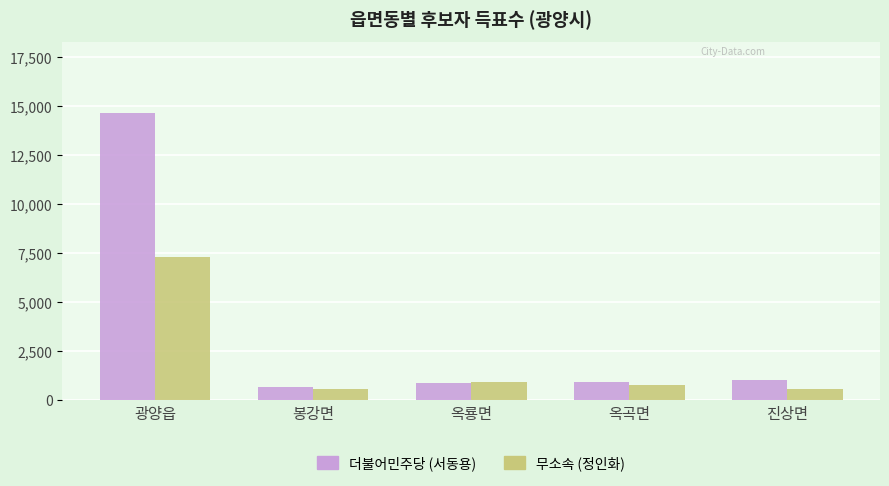

Which series has the widest spread of values?

더불어민주당 (서동용)